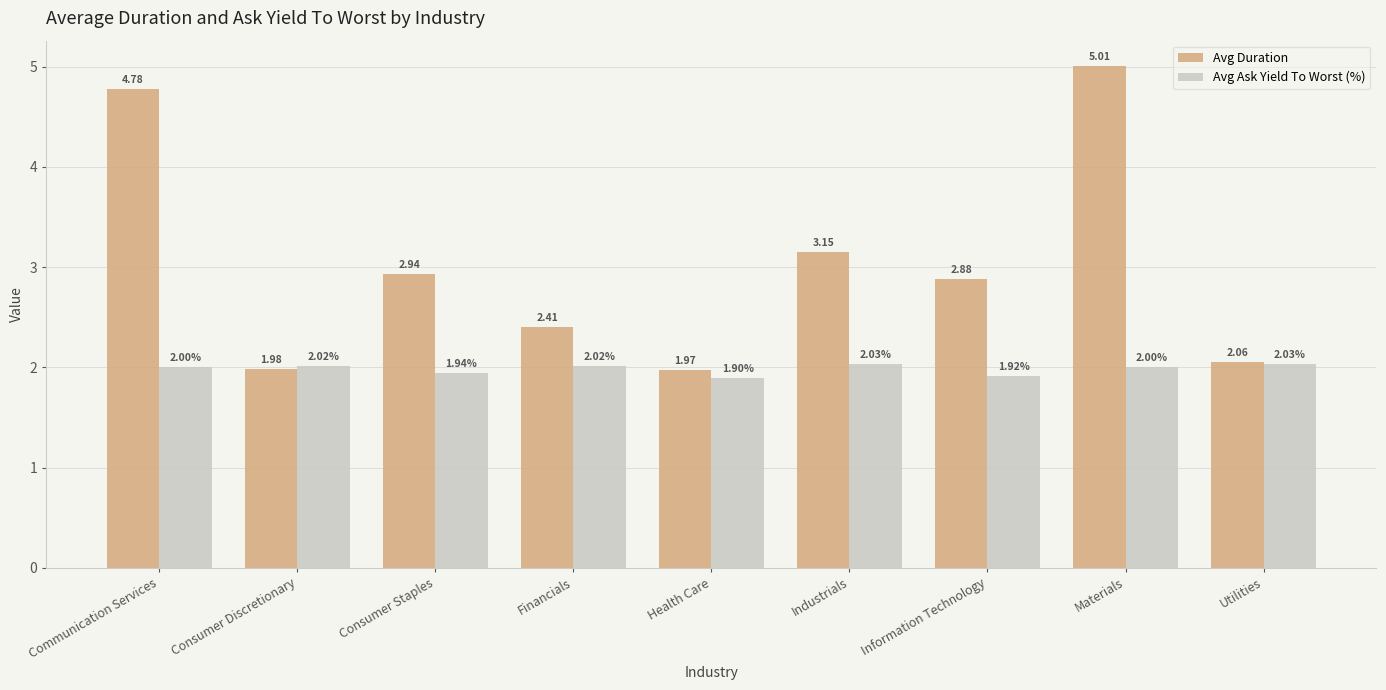

What is the maximum value shown in the chart?

5.0